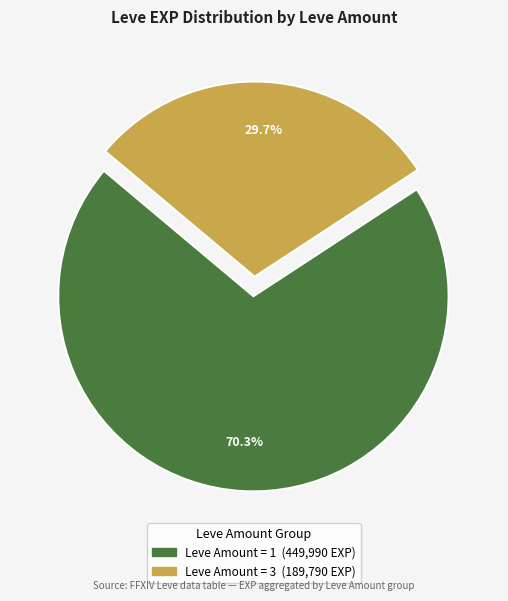

Does any single category account for the majority?

Yes